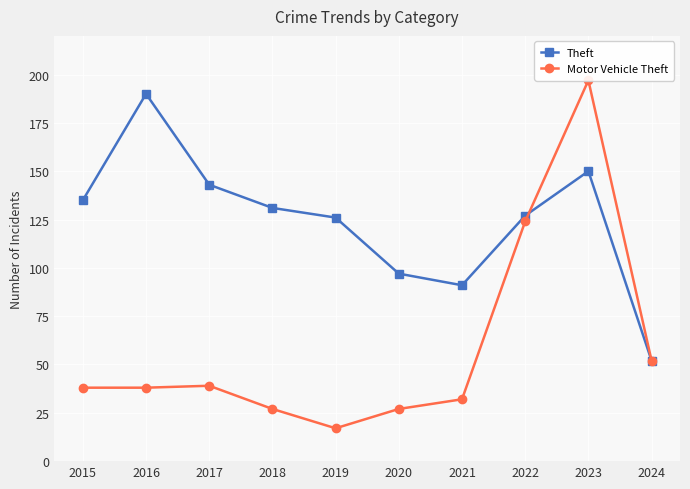

Which has a higher value, 2015 or 2021?

2015